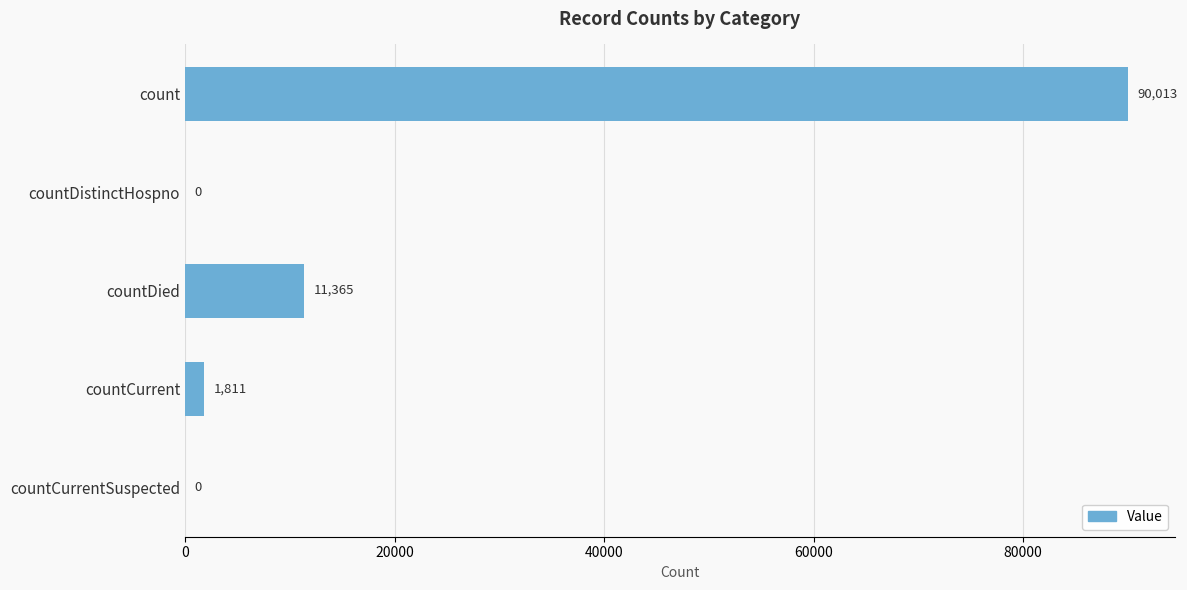

What is the sum of all values?

103189